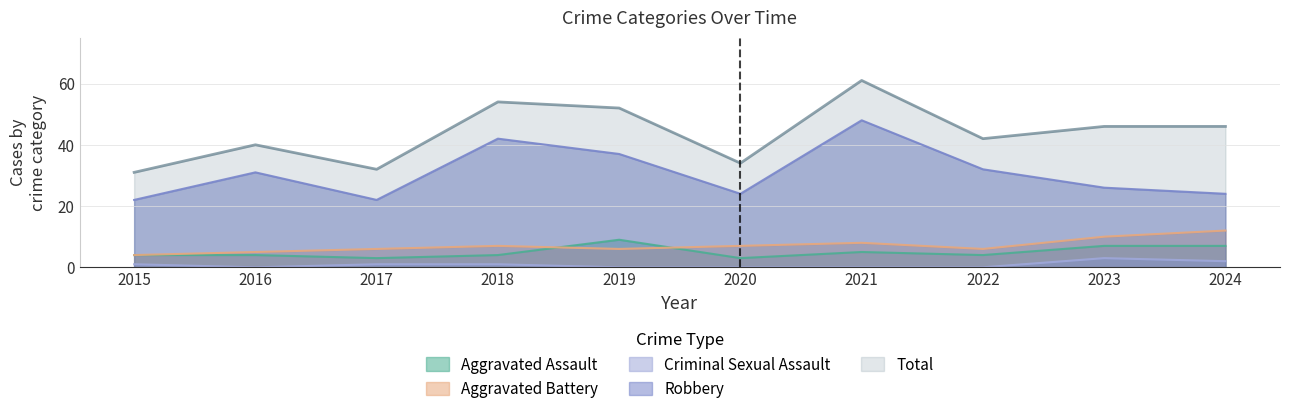

Between 2015 and 2024, which is larger?

2024